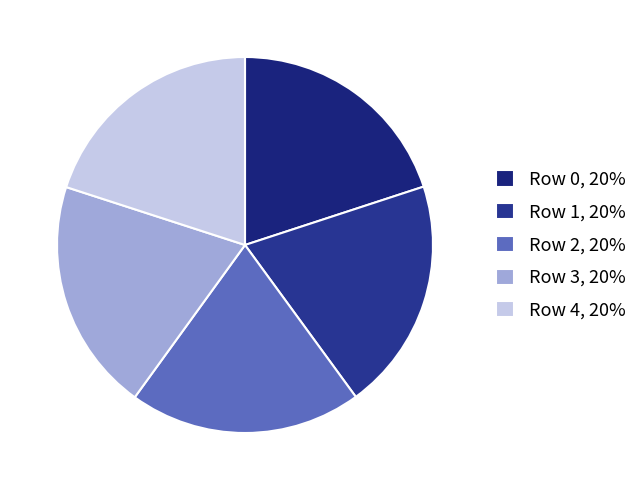

How many segments does this pie chart have?

5